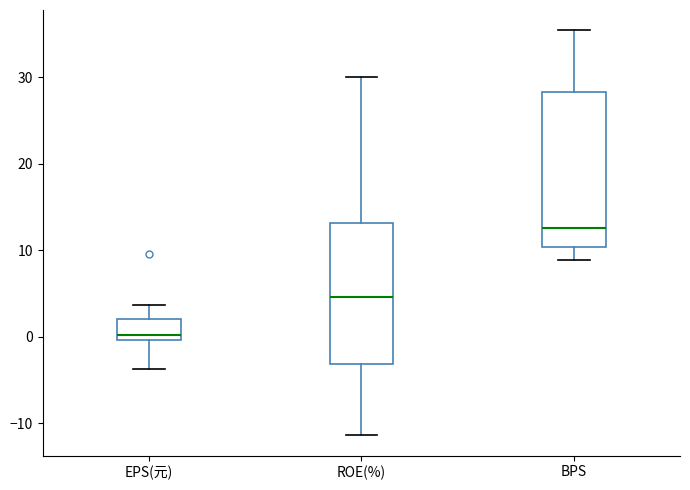

Reading left to right, transcribe this box plot: for each box, give where its median line is, the range the box spans, and where its two whiskers end, as read against the y-axis. The values are not printed on the chart, so give them approximately, as read against the axis.

EPS(元): median 0 (just above the box's lower edge), box 0 to 2, whiskers -4 to 4
ROE(%): median 5, box -3 to 13, whiskers -11 to 30
BPS: median 13, box 10 to 28, whiskers 9 to 35